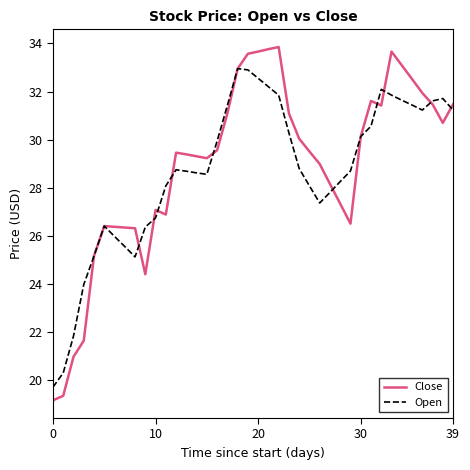

What is the maximum value shown in the chart?

33.9